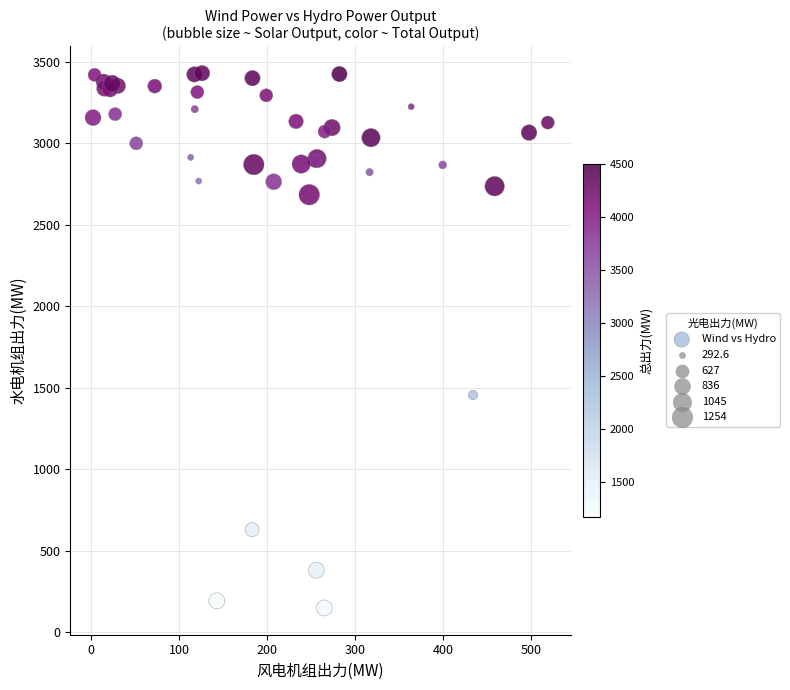

What Y value in the scatter plot is closest to 1789?

1455.9